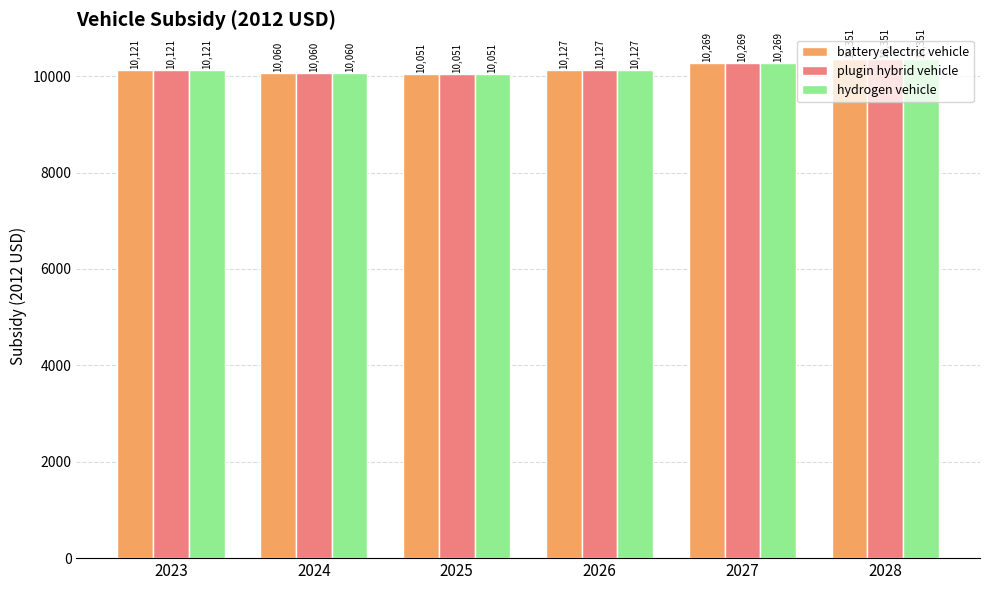

Are the bars horizontal?

No